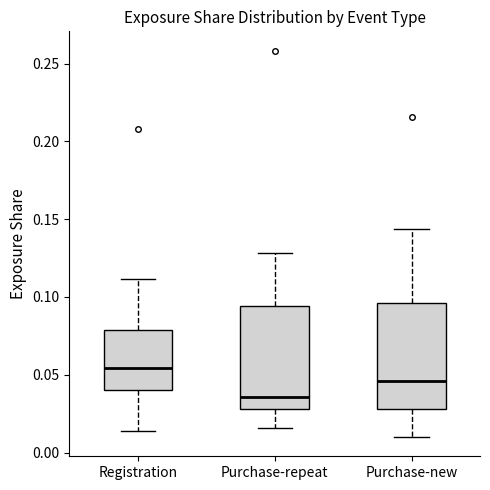

Which box has the lowest median line?

Purchase-repeat